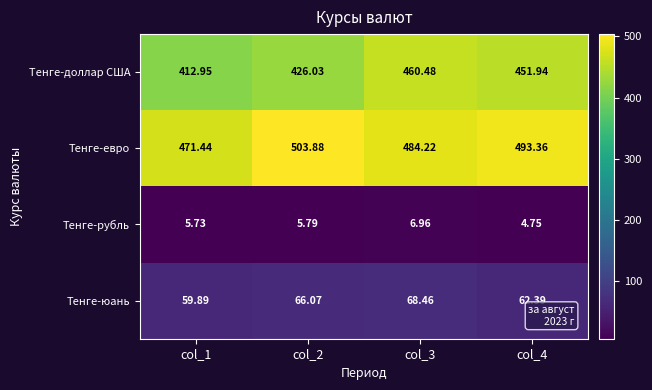

Is the value of Тенге-доллар США at col_4 greater than the value of Тенге-рубль at col_2?

Yes